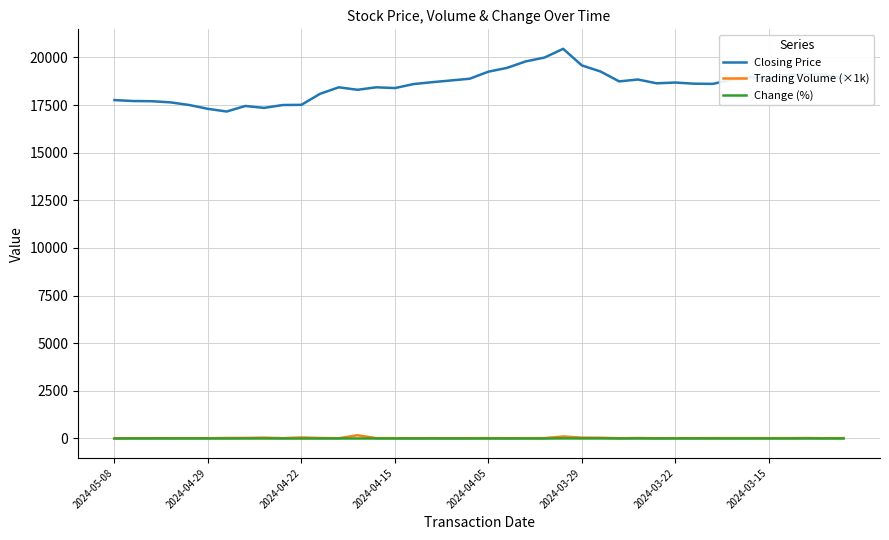

Which series has the largest range (max minus min)?

Closing Price